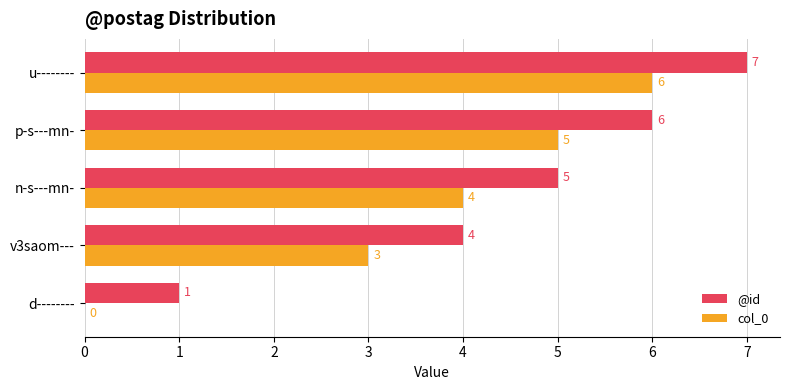

What are all the series names shown in the legend?

@id, col_0